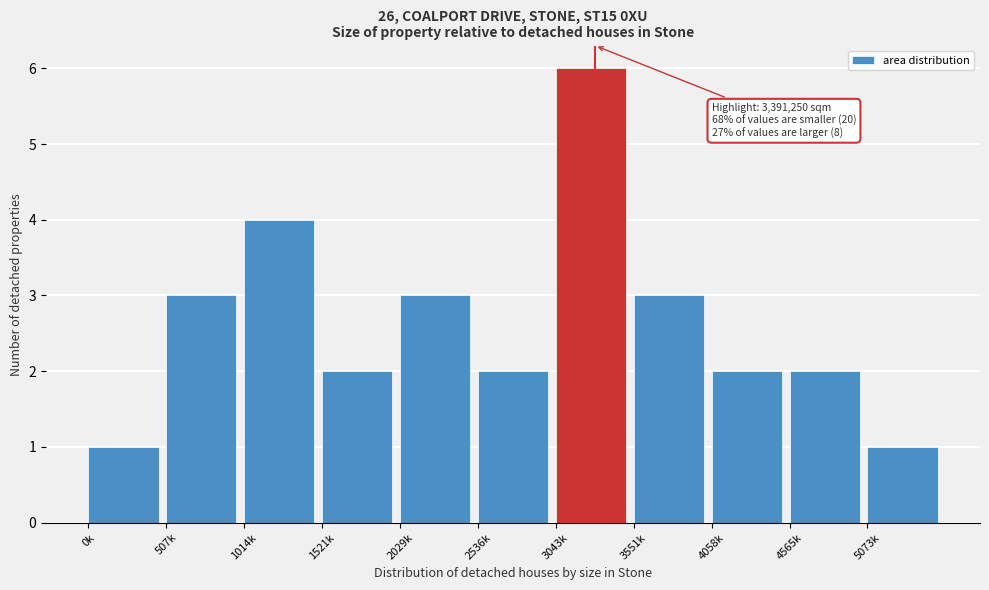

Reading left to right, transcribe all the data shown in this chart.

0k=1	507k=3	1014k=4	1521k=2	2029k=3	2536k=2	3043k=6	3551k=3	4058k=2	4565k=2	5073k=1